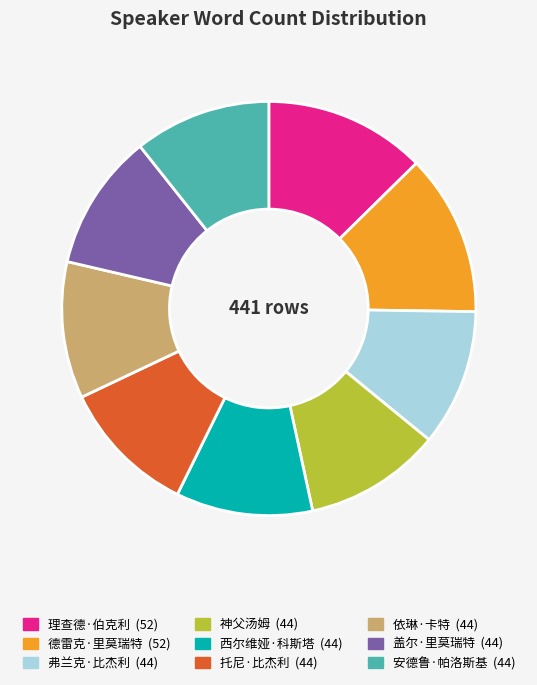

The 盖尔·里莫瑞特 slice represents 11% of the pie. True or false?

True